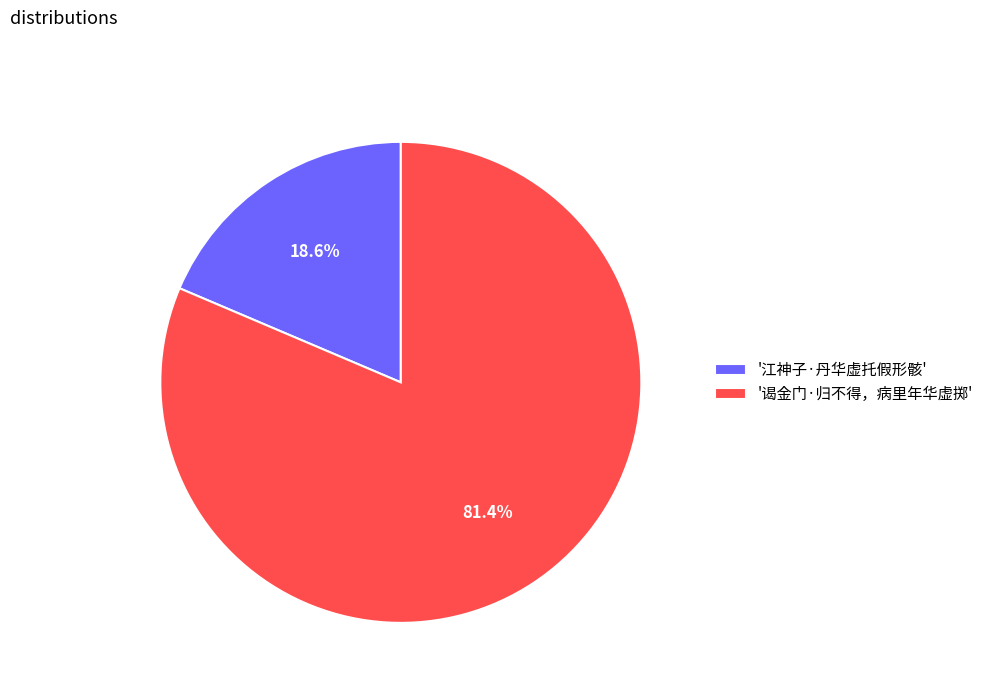

What percentage is NOT represented by '江神子·丹华虚托假形骸'?

81.4%